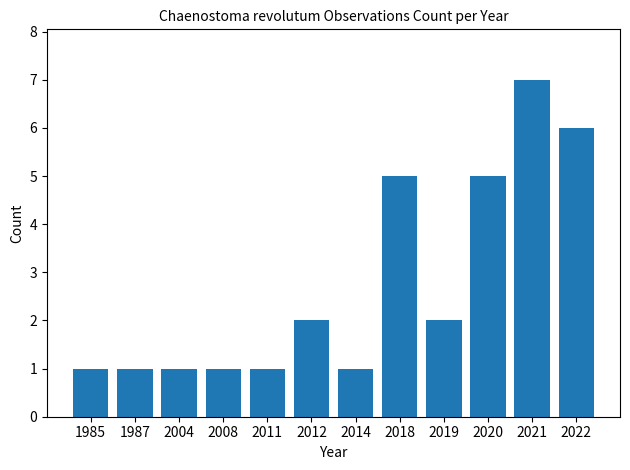

Count the number of categories in the chart.

12